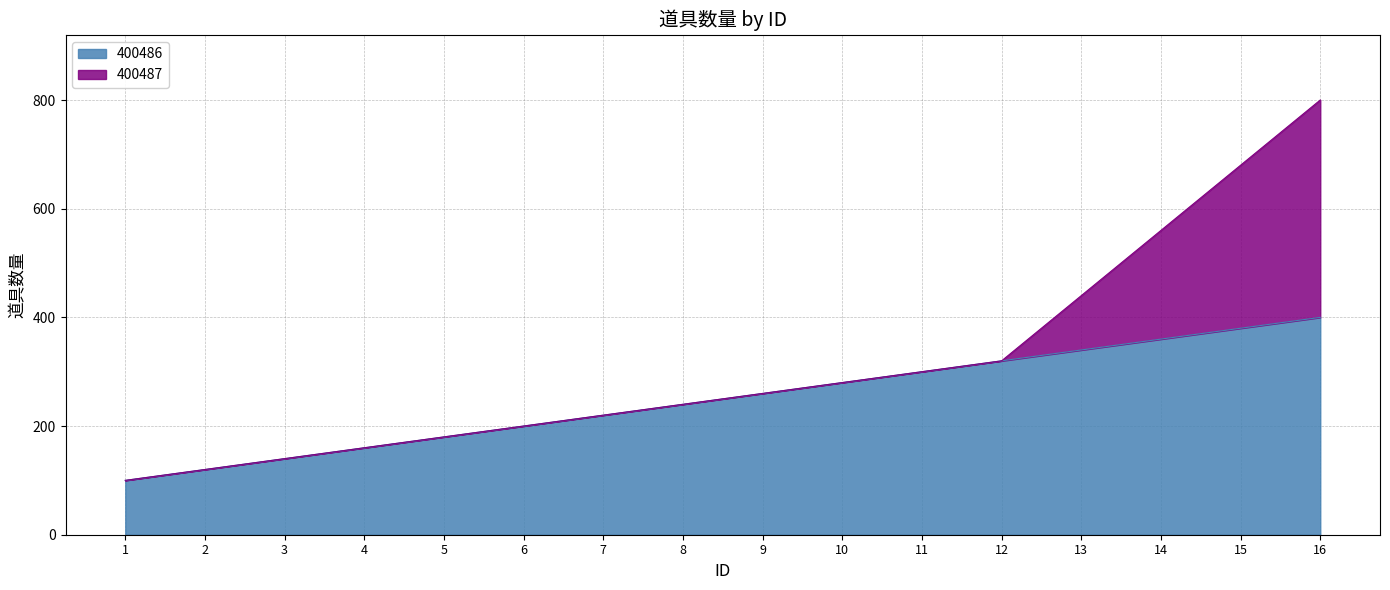

Rank the categories by value from highest to lowest.

16, 15, 14, 13, 12, 11, 10, 9, 8, 7, 6, 5, 4, 3, 2, 1